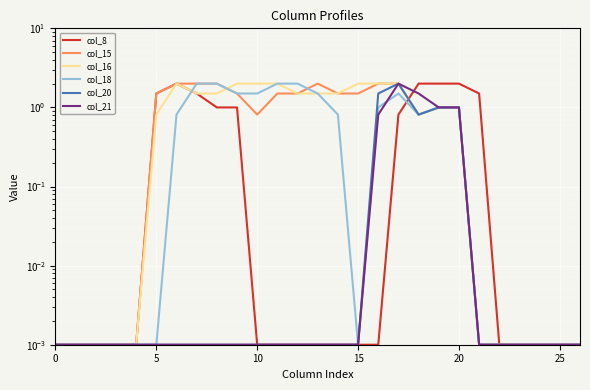

List the series in order of their peak value, highest first.

col_8, col_15, col_16, col_18, col_20, col_21